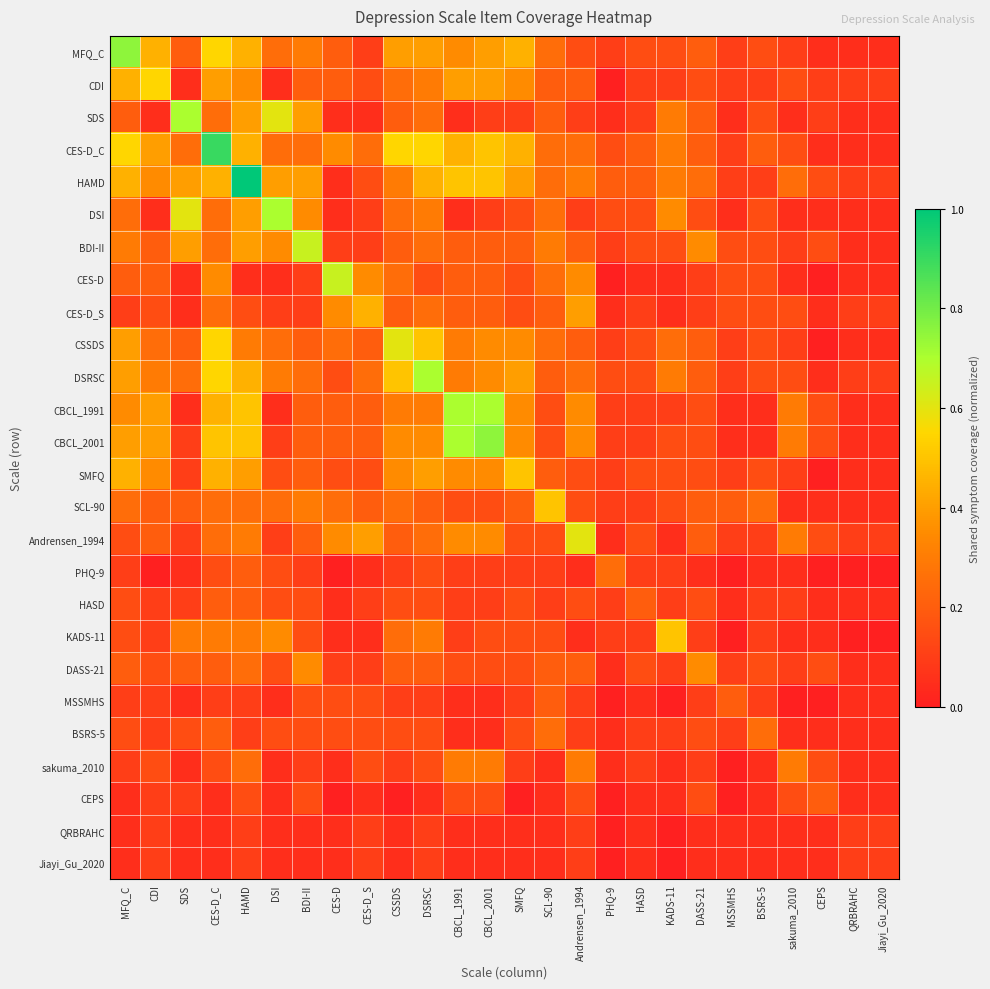

At CBCL_2001, list the series in order from smallest to largest.

MSSMHS, BSRS-5, QRBRAHC, Jiayi_Gu_2020, SDS, DSI, PHQ-9, HASD, SCL-90, KADS-11, DASS-21, CEPS, BDI-II, CES-D, CES-D_S, sakuma_2010, CSSDS, DSRSC, SMFQ, Andrensen_1994, MFQ_C, CDI, CES-D_C, HAMD, CBCL_1991, CBCL_2001